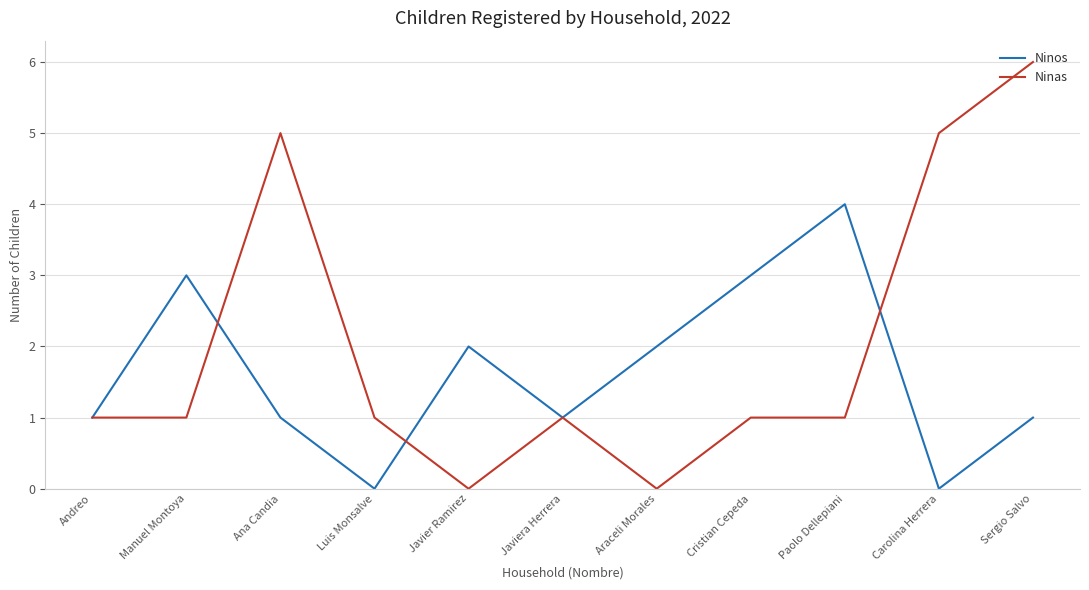

What is the greatest value displayed?

6